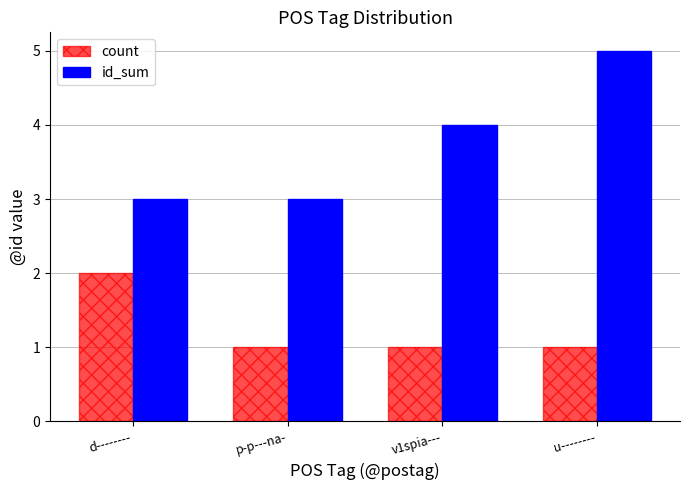

Is it true that id_sum equals 7 at v1spia---?

False